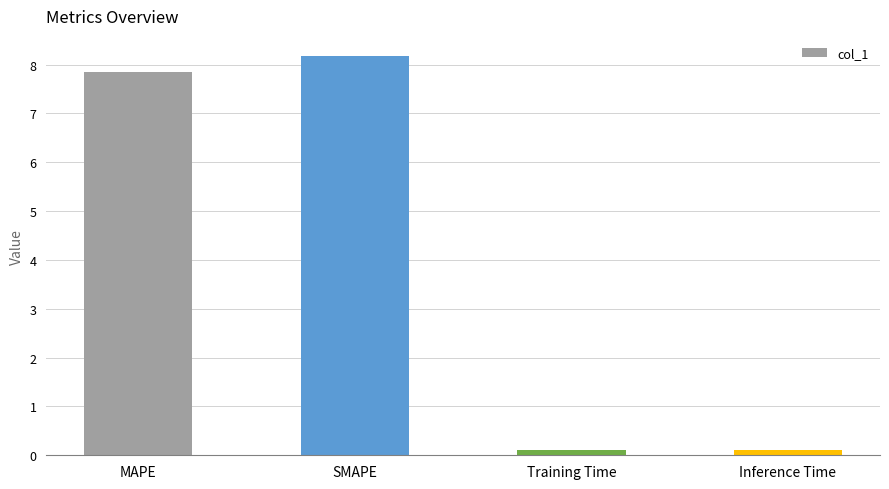

What is the greatest value displayed?

8.2